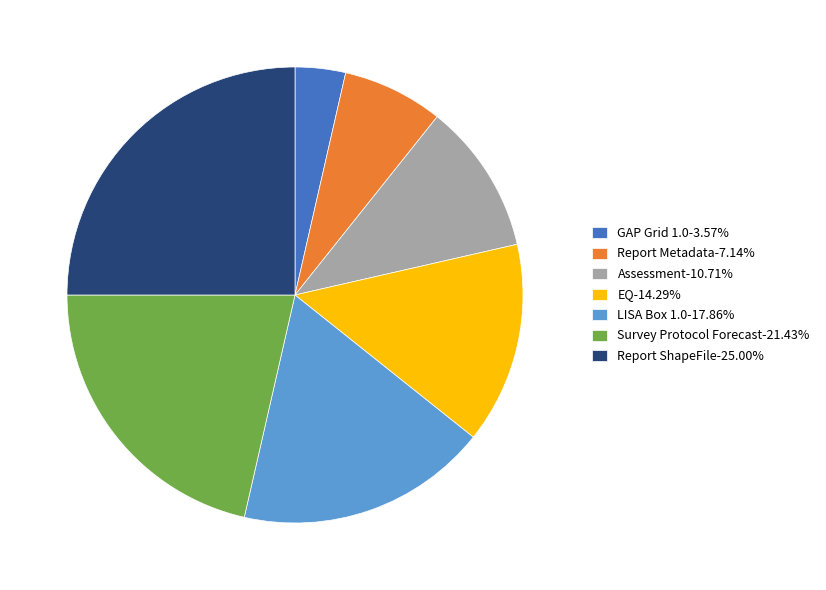

Does any single category account for the majority?

No